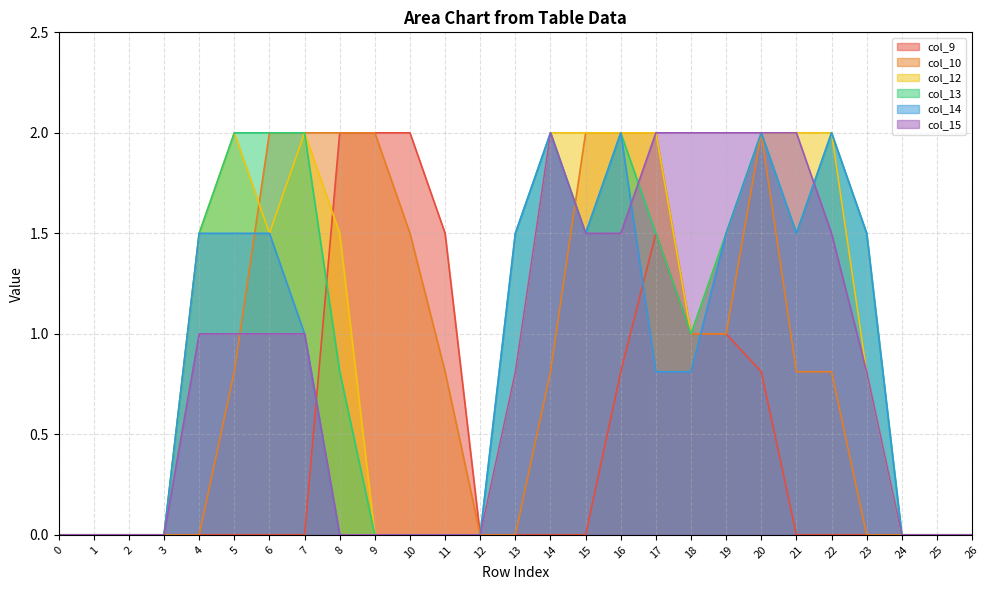

True or false: col_14 and col_9 cross at least once.

True